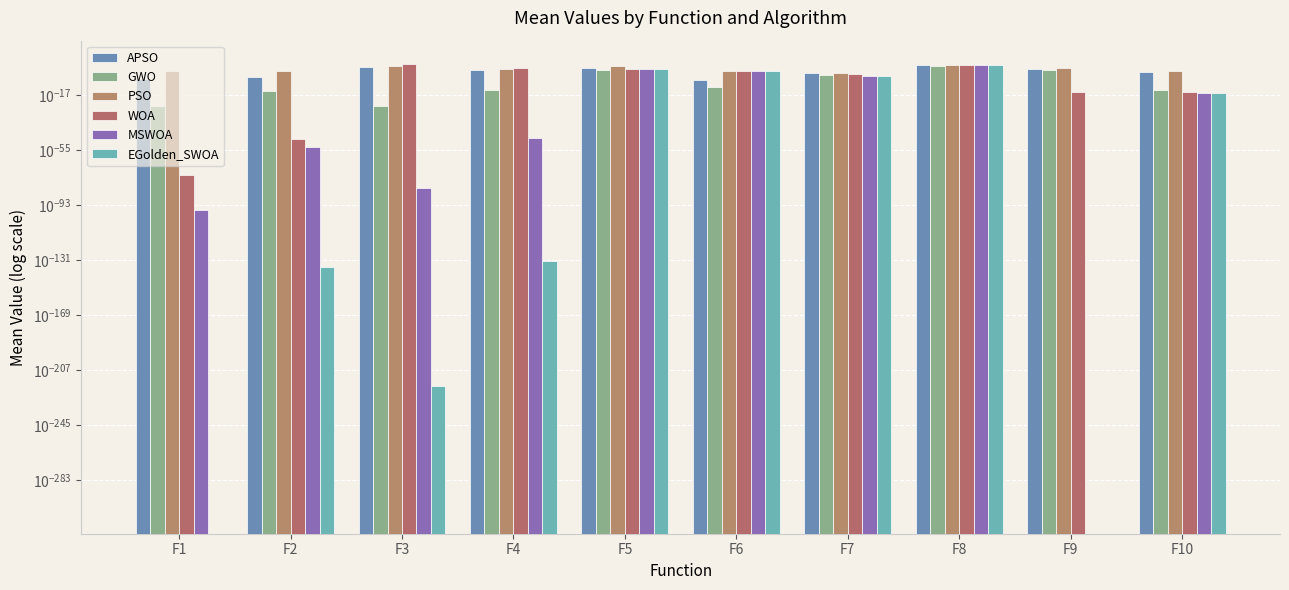

Reading left to right, what are all the values shown in this chart?

APSO: 0.0	0.0	533.5	5.2	67.9	0.0	0.0	9587.2	21.9	0.2
GWO: 0.0	0.0	0.0	0.0	5.8	0.0	0.0	3479.4	5.9	0.0
PSO: 0.6	0.5	3059.4	9.0	2163.7	0.6	0.1	8779.3	51.7	1.0
WOA: 0.0	0.0	41098.8	43.0	28.1	0.3	0.0	10680.2	0.0	0.0
MSWOA: 0.0	0.0	0.0	0.0	25.3	1.3	0.0	12562.2	0.0	0.0
EGolden_SWOA: 0.0	0.0	0.0	0.0	28.3	0.5	0.0	12415.4	0.0	0.0